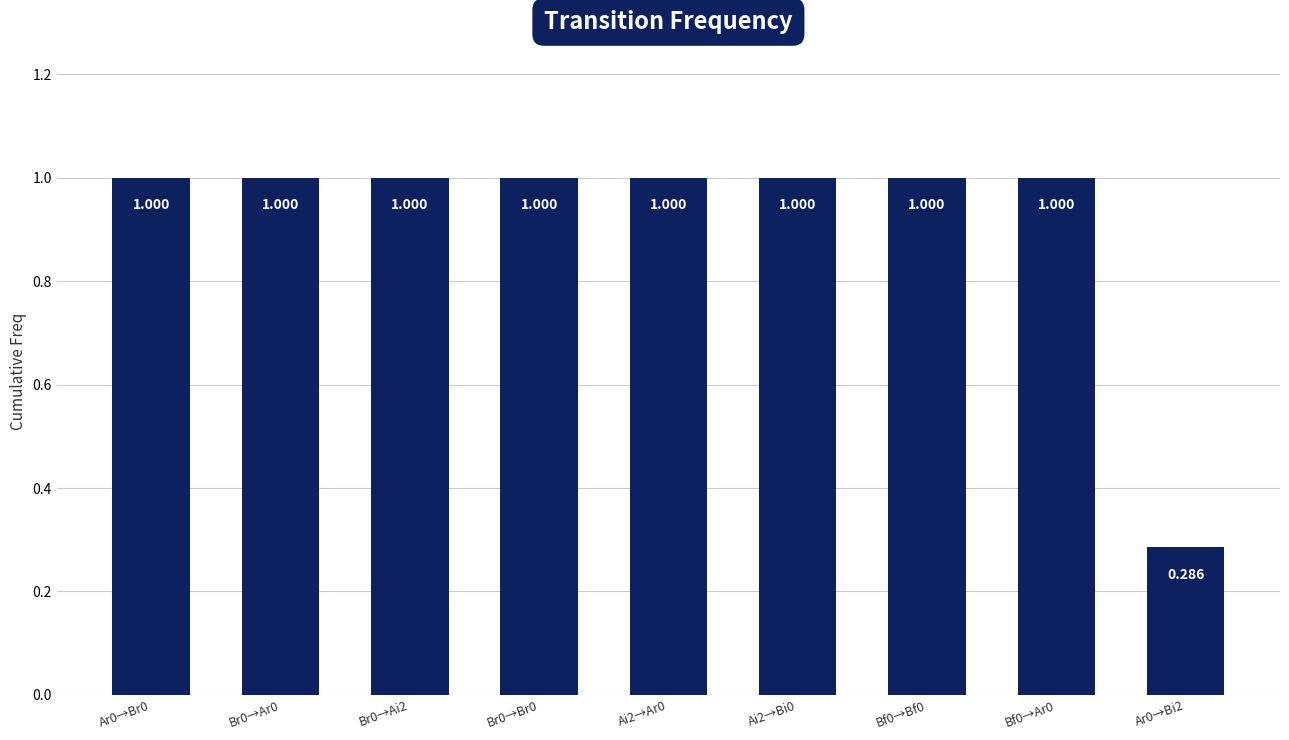

How many bars are there in total?

9